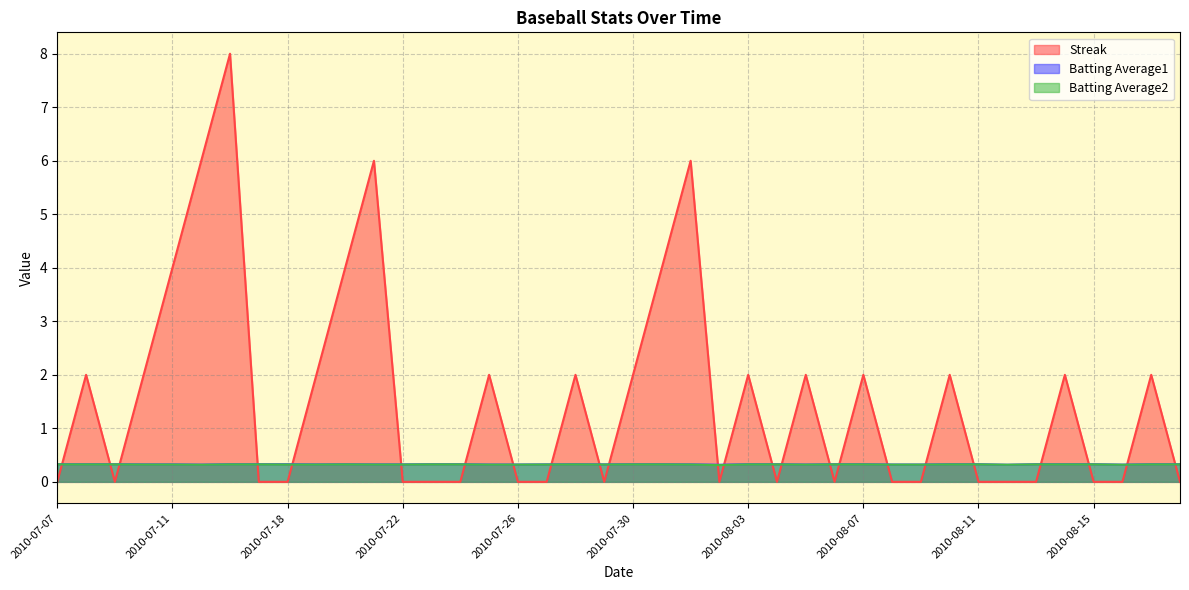

Which has a higher value, 2010-07-16 or 2010-07-30?

2010-07-16